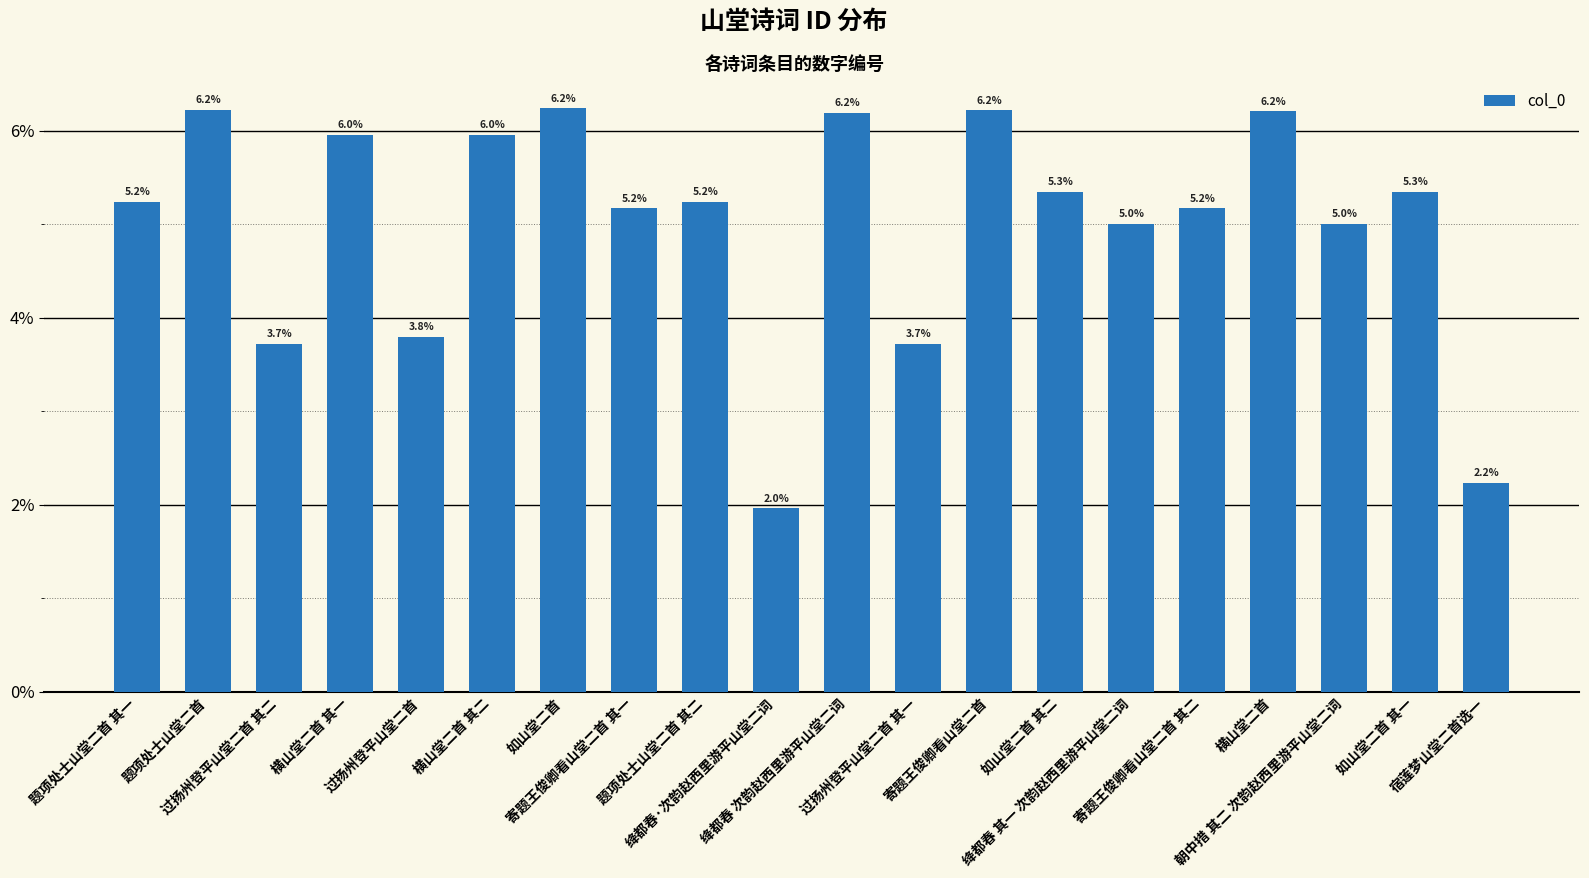

How many data points are less than 5?

5